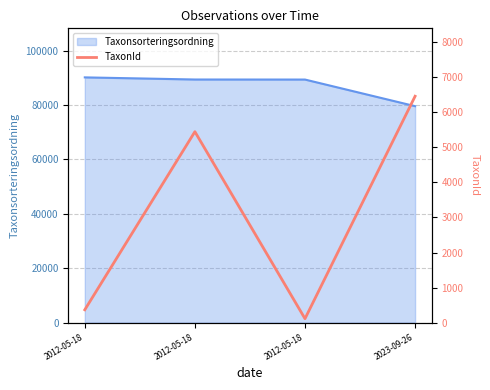

What is the sum of all values?

12383